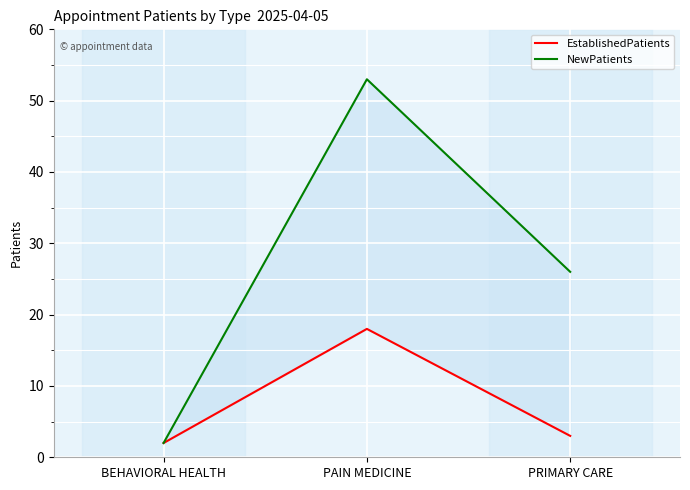

Reading left to right, transcribe all the data shown in this chart.

EstablishedPatients: 2	18	3
NewPatients: 2	53	26